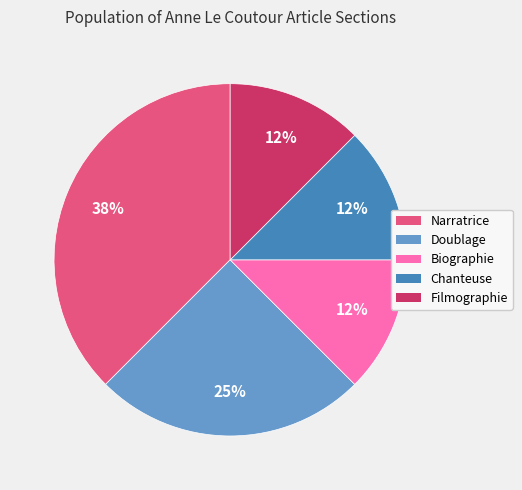

To the nearest percent, what is the average slice percentage?

20%